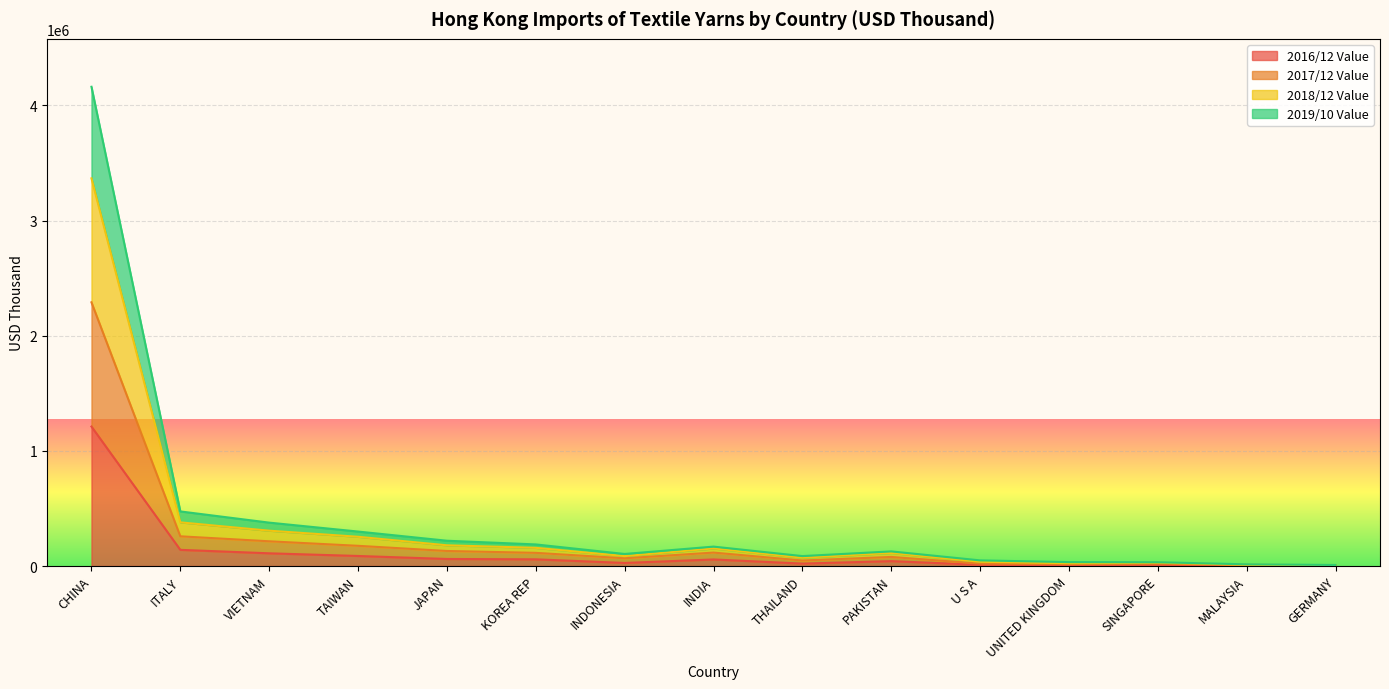

At which category does the chart reach its minimum across all series?

GERMANY